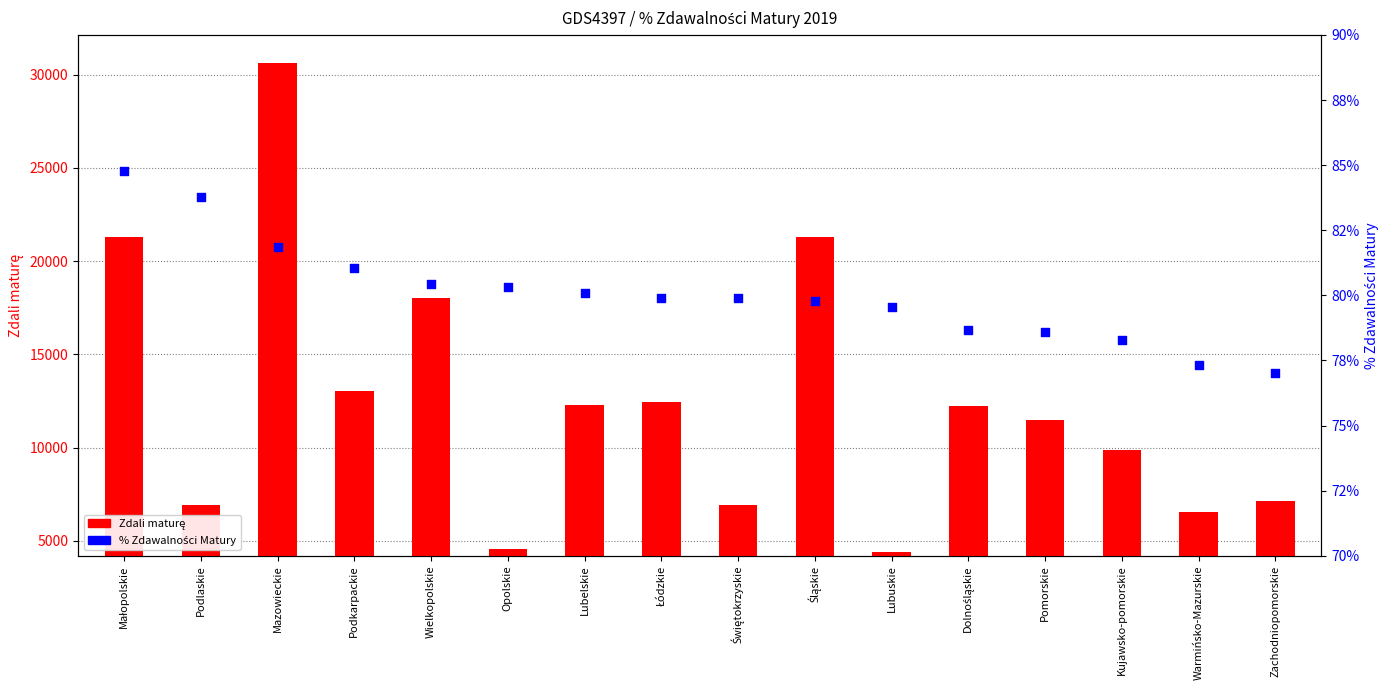

Which series contains the highest Y value?

Zdali maturę